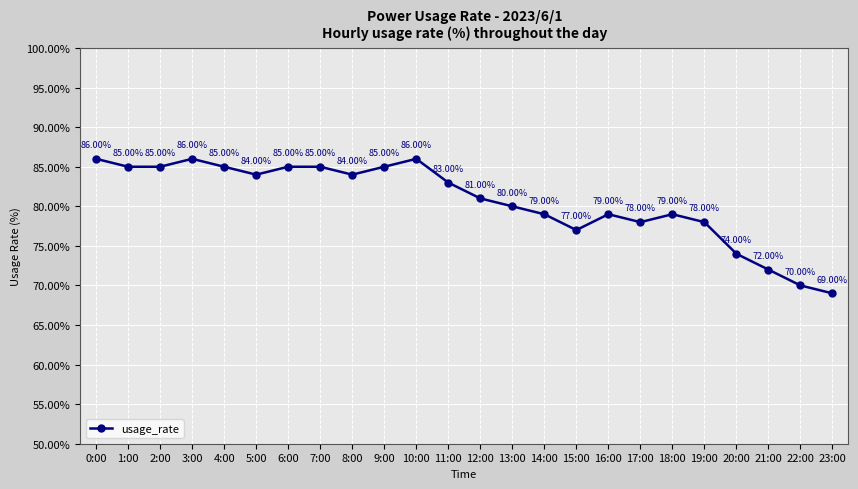

The chart shows a value of 101 at 23:00. True or false?

False